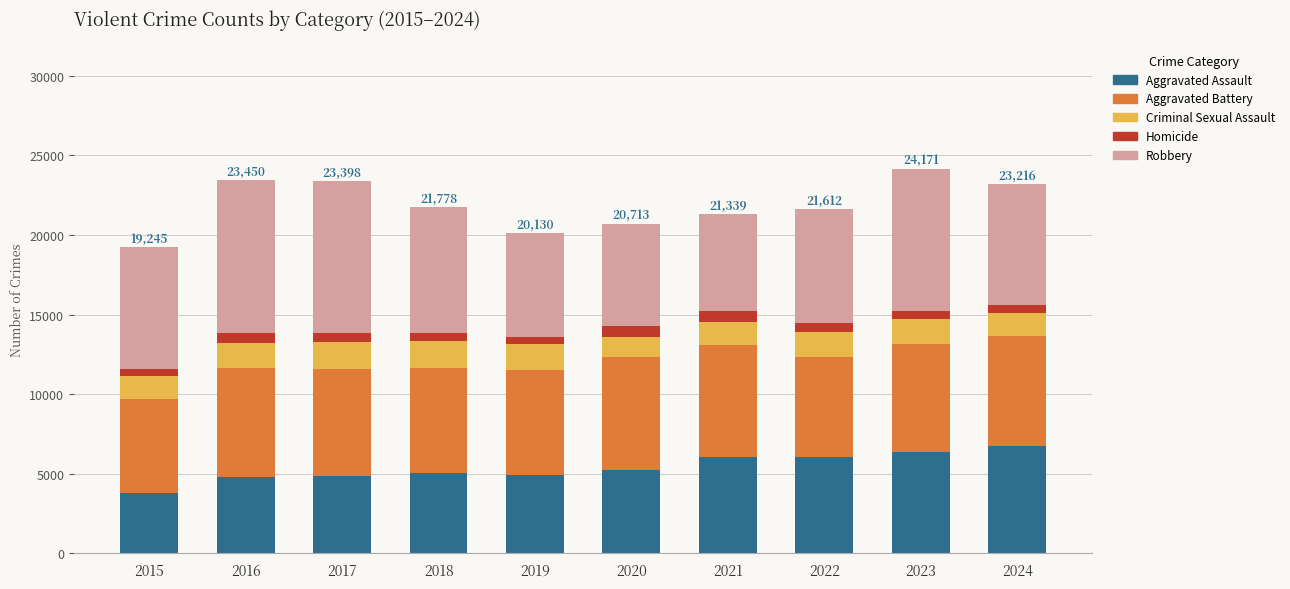

Are the bars horizontal?

No